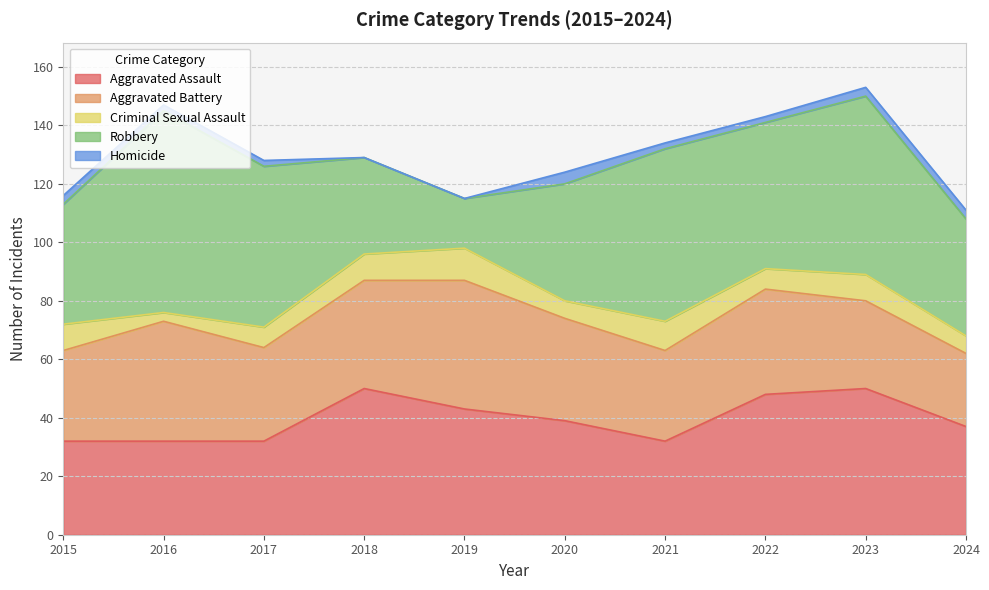

What are all the series names shown in the legend?

Aggravated Assault, Aggravated Battery, Criminal Sexual Assault, Robbery, Homicide